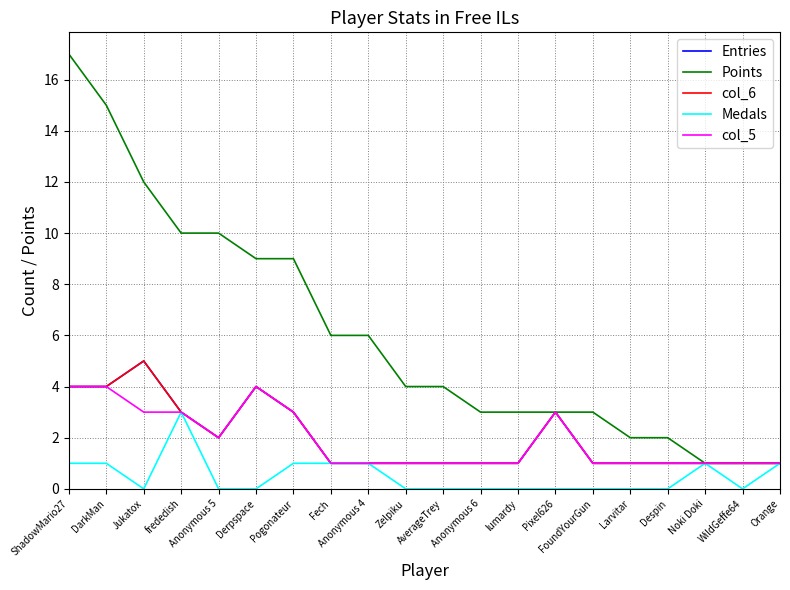

True or false: col_6 has a value of 1 at DarkMan.

False